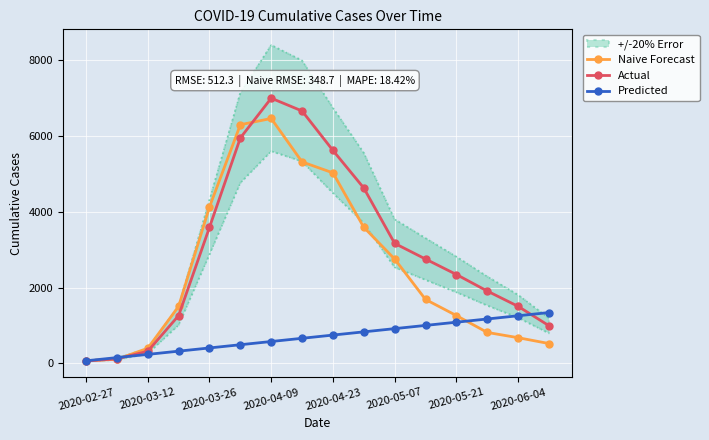

At which label is Actual closest to 3529?

2020-03-26